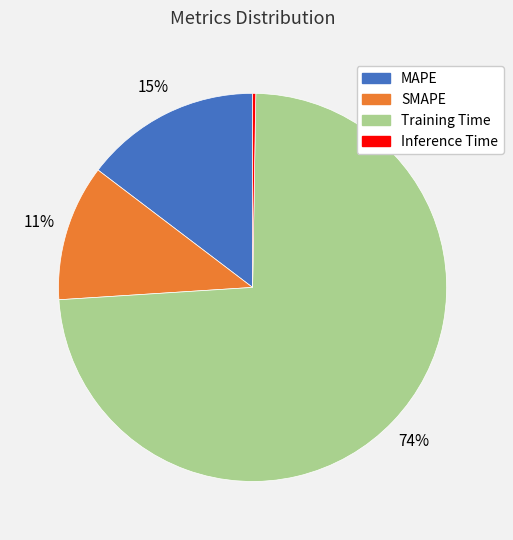

Which category accounts for the majority?

Training Time